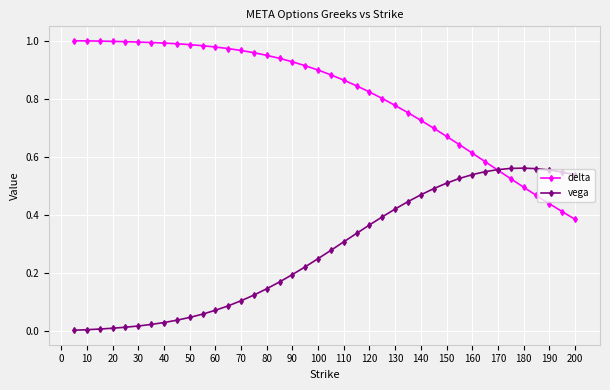

List the series in order of their overall mean, highest first.

delta, vega